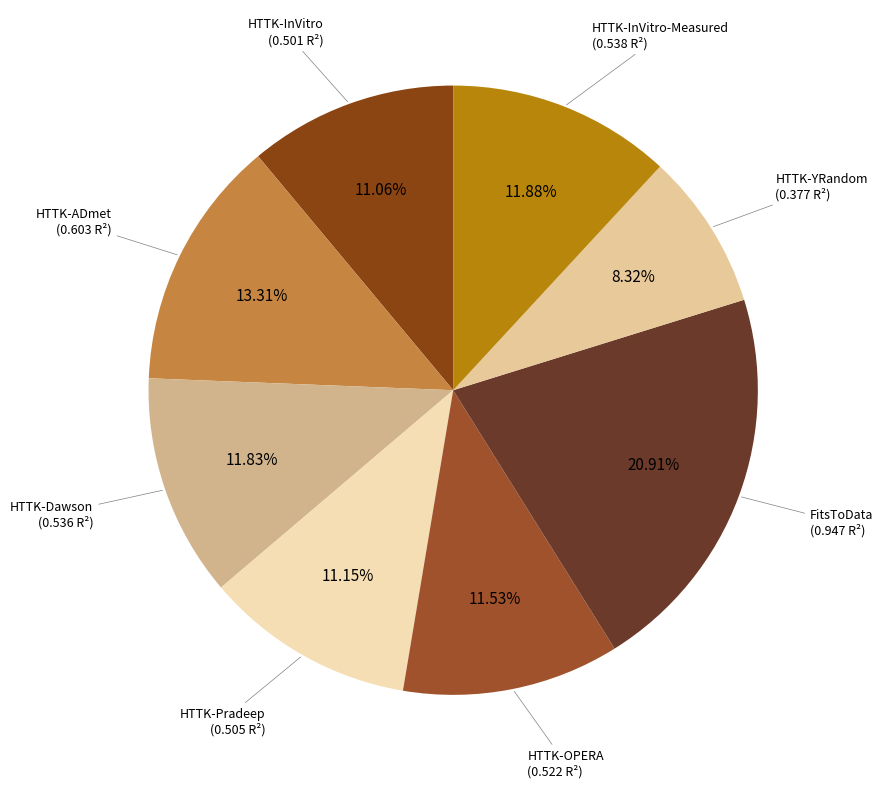

Rank the categories by value from highest to lowest.

FitsToData, HTTK-ADmet, HTTK-InVitro-Measured, HTTK-Dawson, HTTK-OPERA, HTTK-Pradeep, HTTK-InVitro, HTTK-YRandom